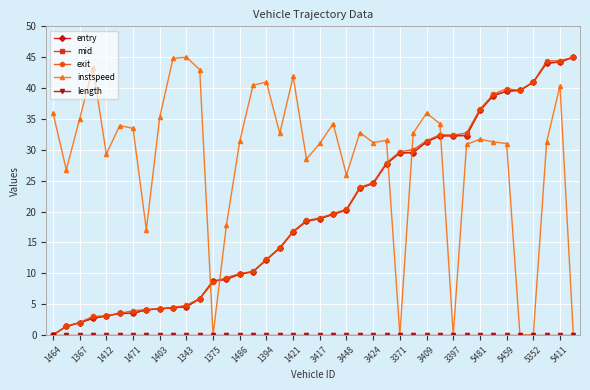

Which series ends up on top after the final intersection of instspeed and exit?

exit